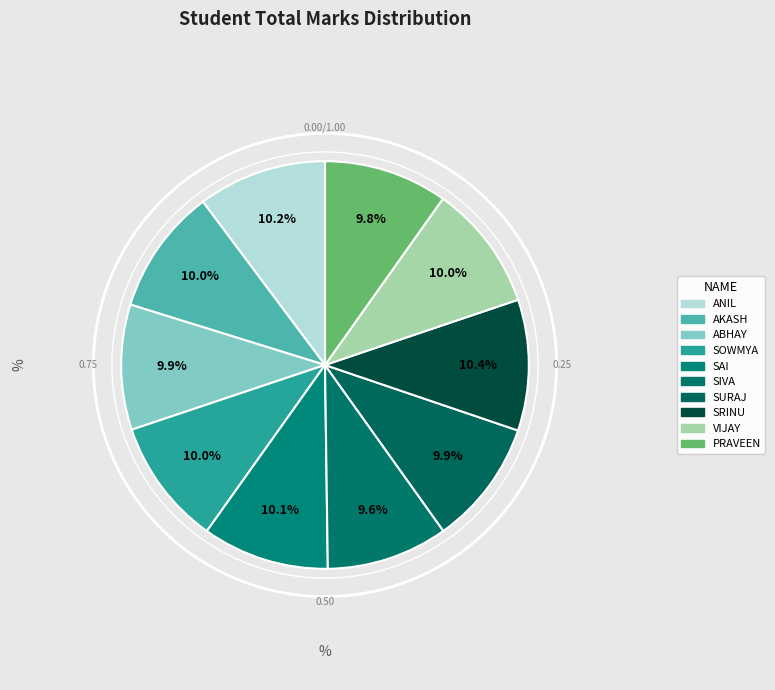

To the nearest percent, what portion does VIJAY represent?

10%